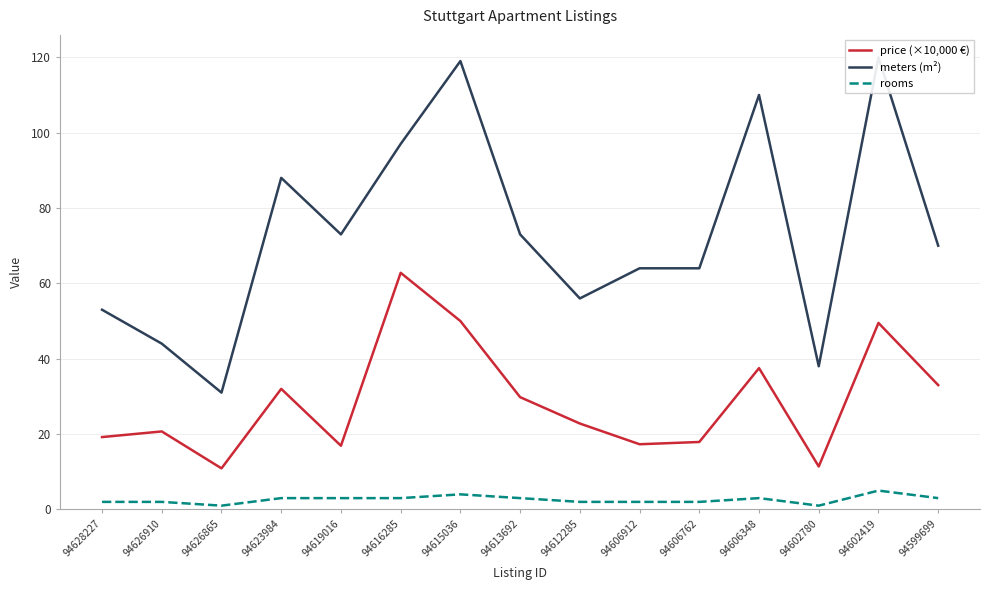

Is it true that rooms equals 2.0 at 94616285?

False